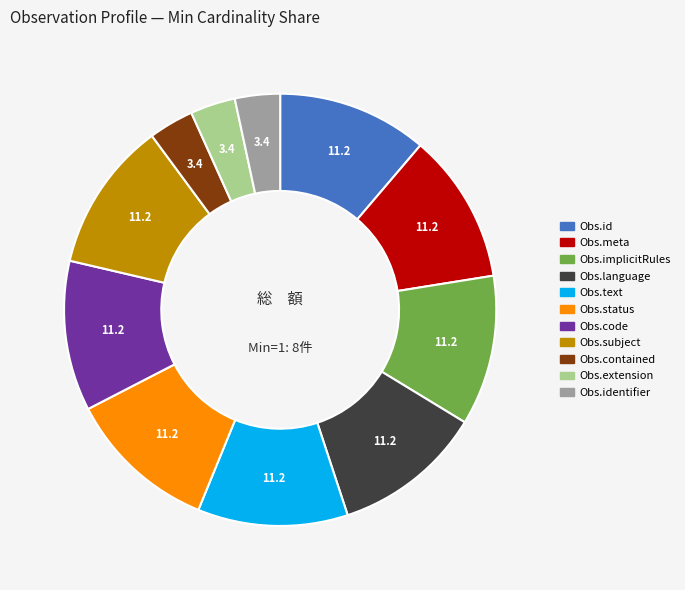

Is there a majority slice in this chart?

No